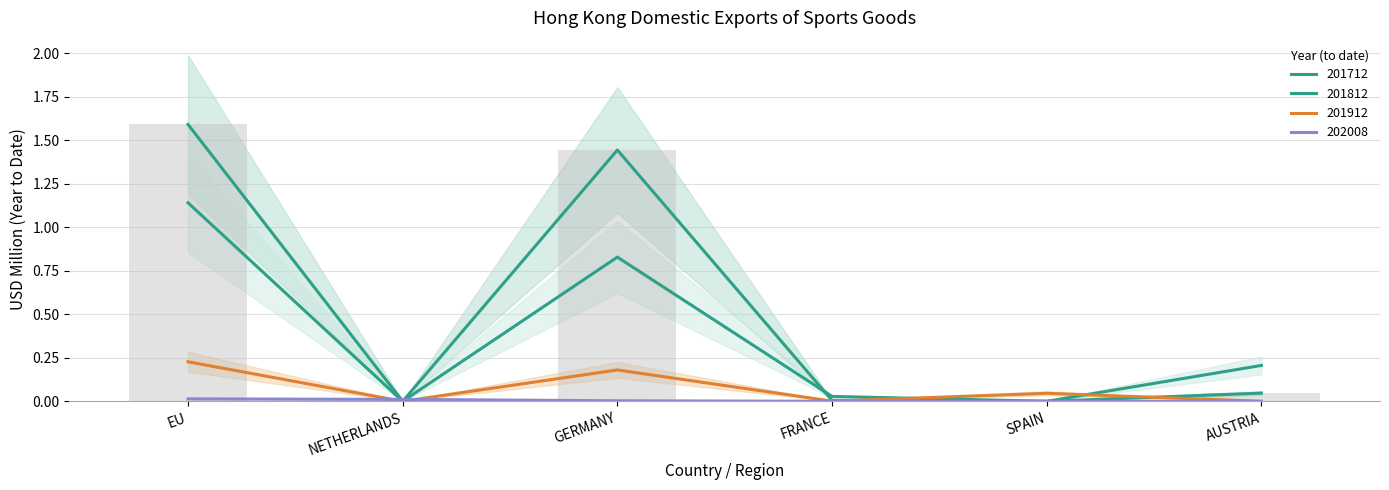

What is the spread (max minus min) of values at AUSTRIA?

0.2